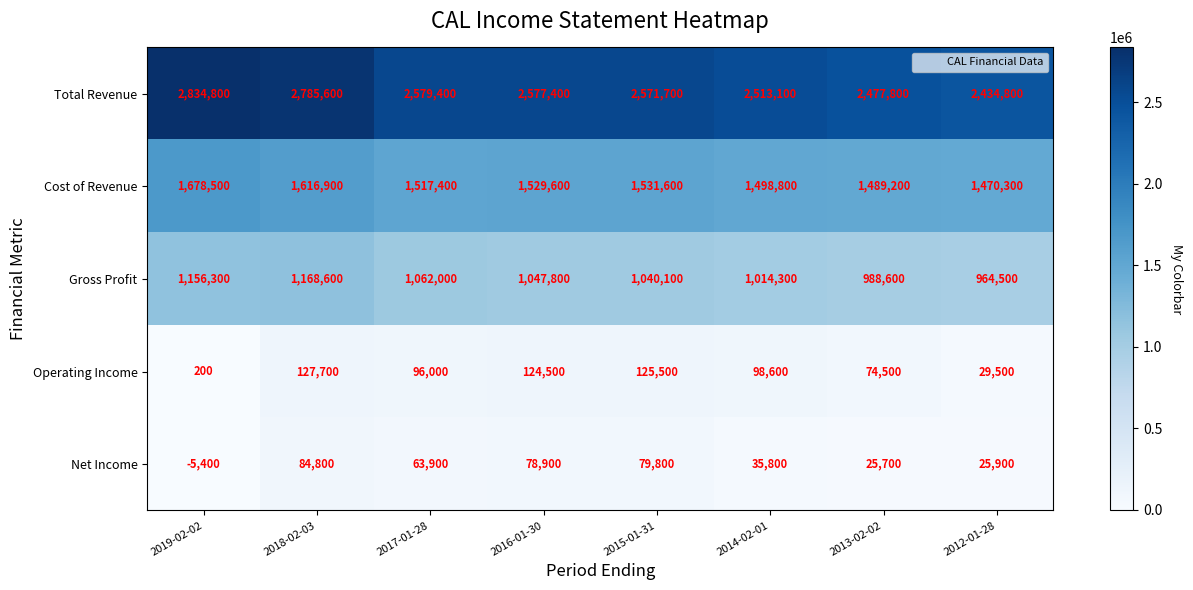

Which series has the largest total across all categories?

Total Revenue